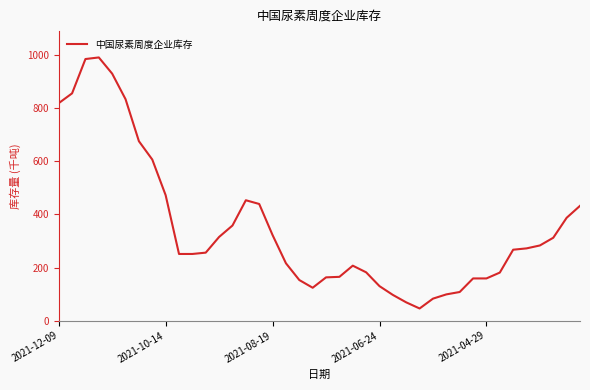

What is the greatest value displayed?

990